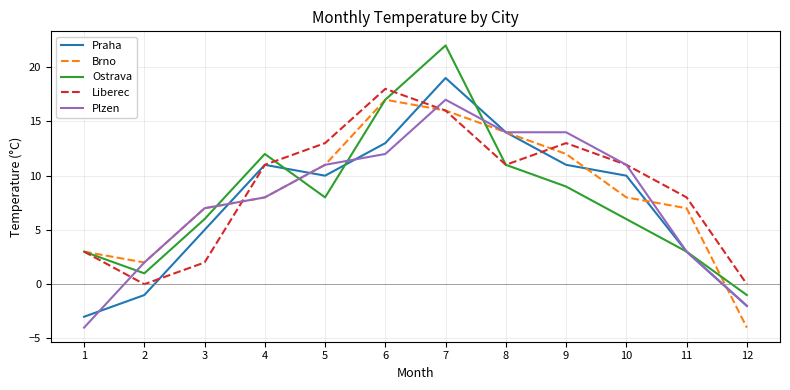

Is the value of Praha at 10 greater than the value of Liberec at 9?

No